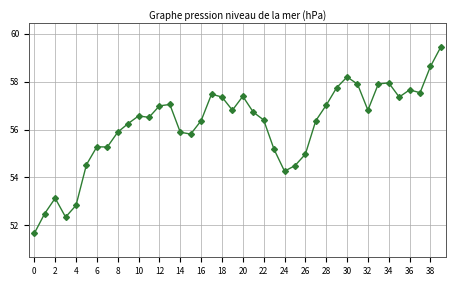

What is the value of the 2nd point from the left?

52.5